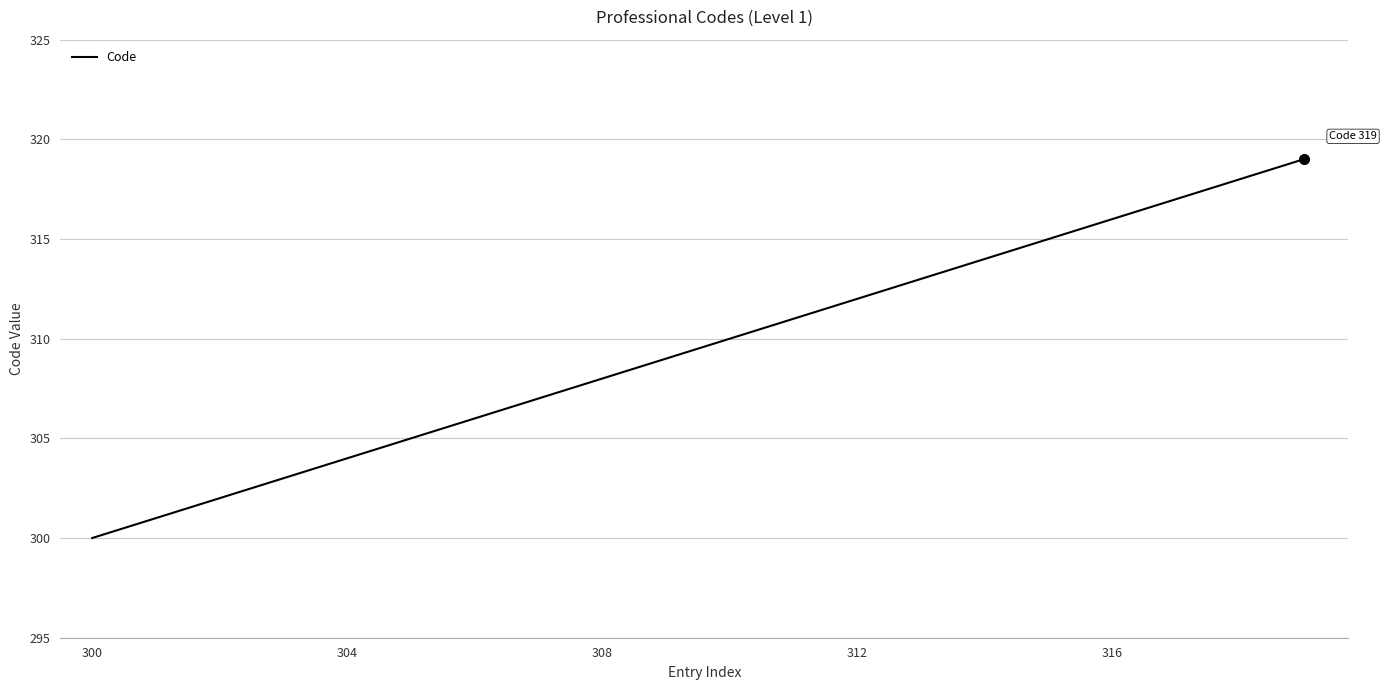

What is the greatest value displayed?

319